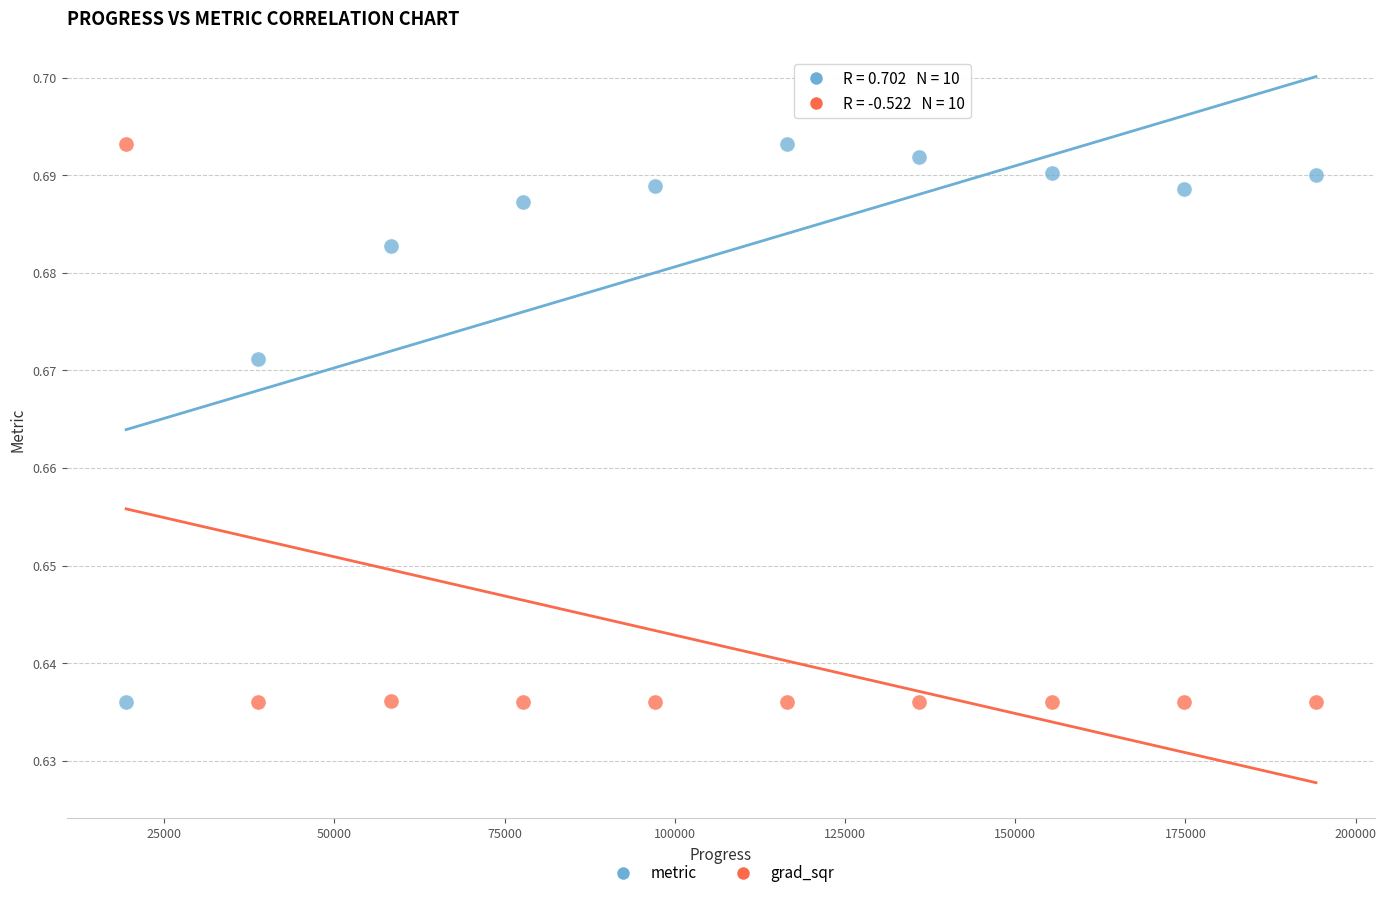

Across all data points, what is the range of X values (max minus min)?

174756.1